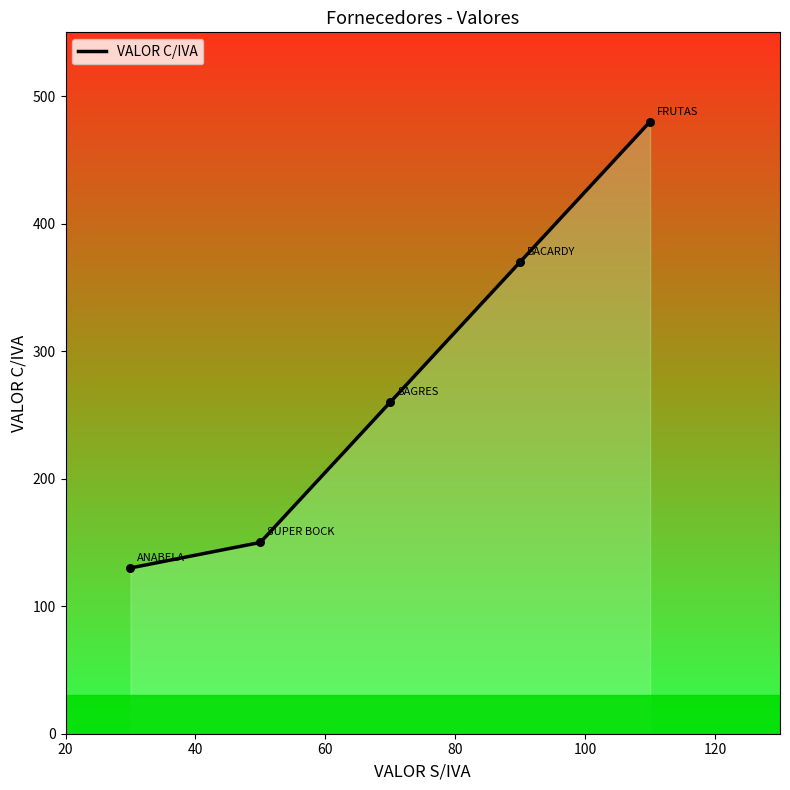

Which has a higher value, 80 or 100?

100